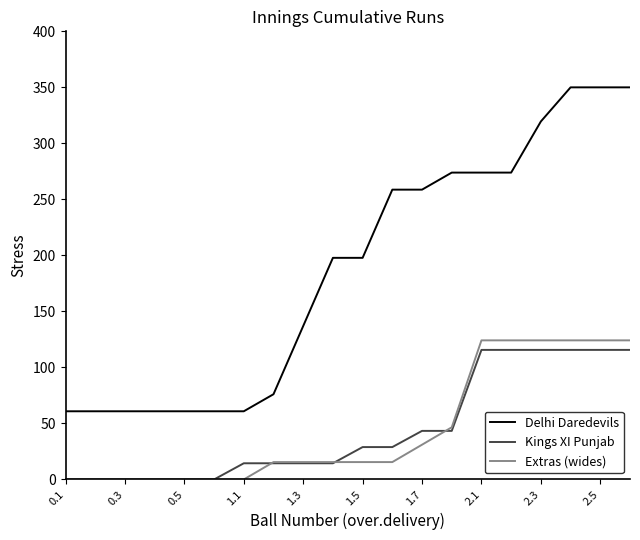

How many lines are shown in the chart?

3